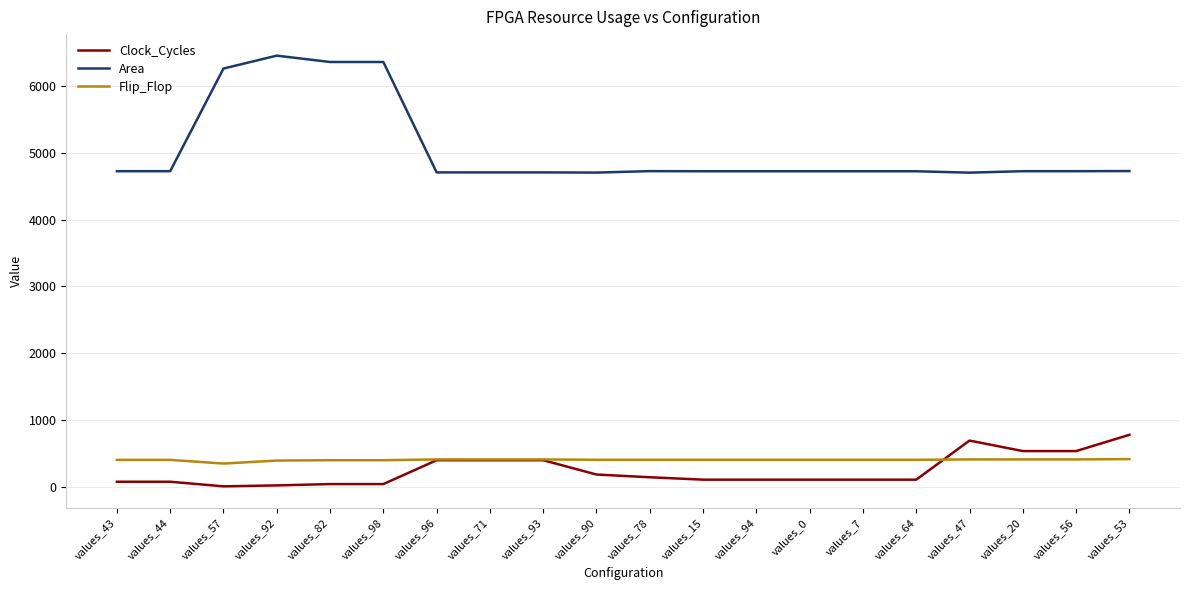

What is the difference between the Area values at values_56 and values_47?

22